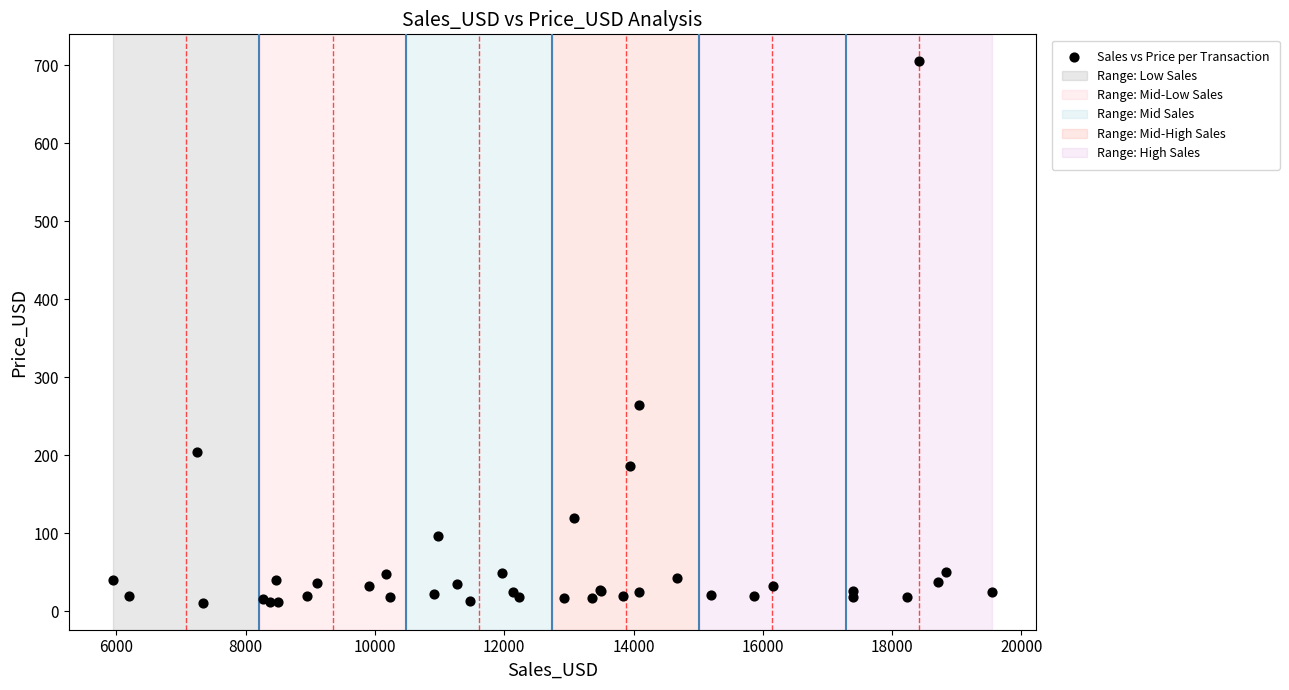

What Y value in the scatter plot is closest to 358?

265.1